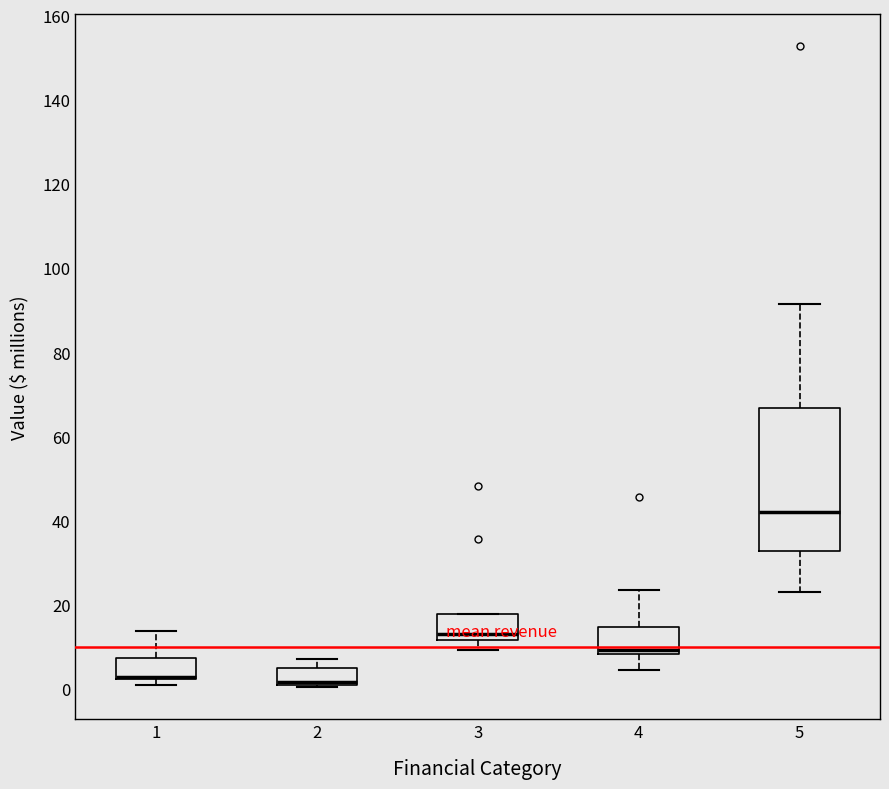

Where does the lower whisker of the box at x = 5 end on the y-axis? The values are not printed on the chart, so give them approximately, as read against the axis.

24